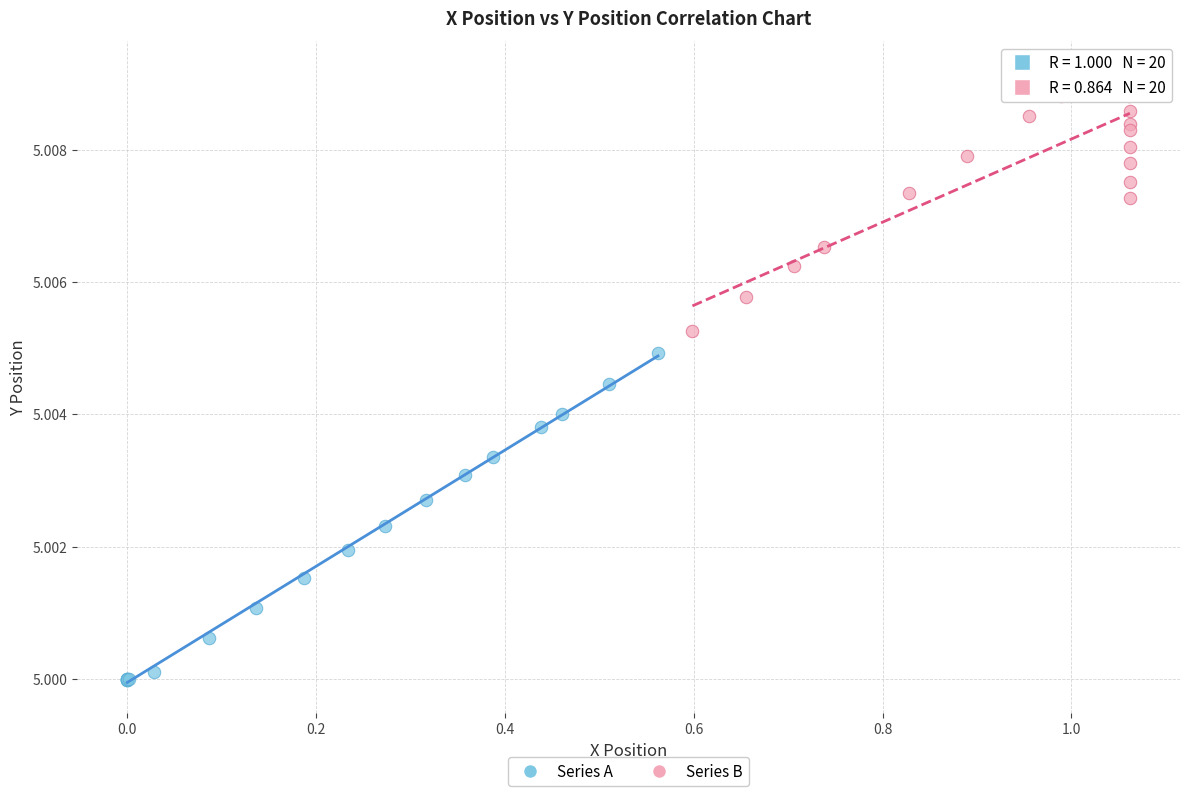

Which series has the widest spread of Y values?

Series A